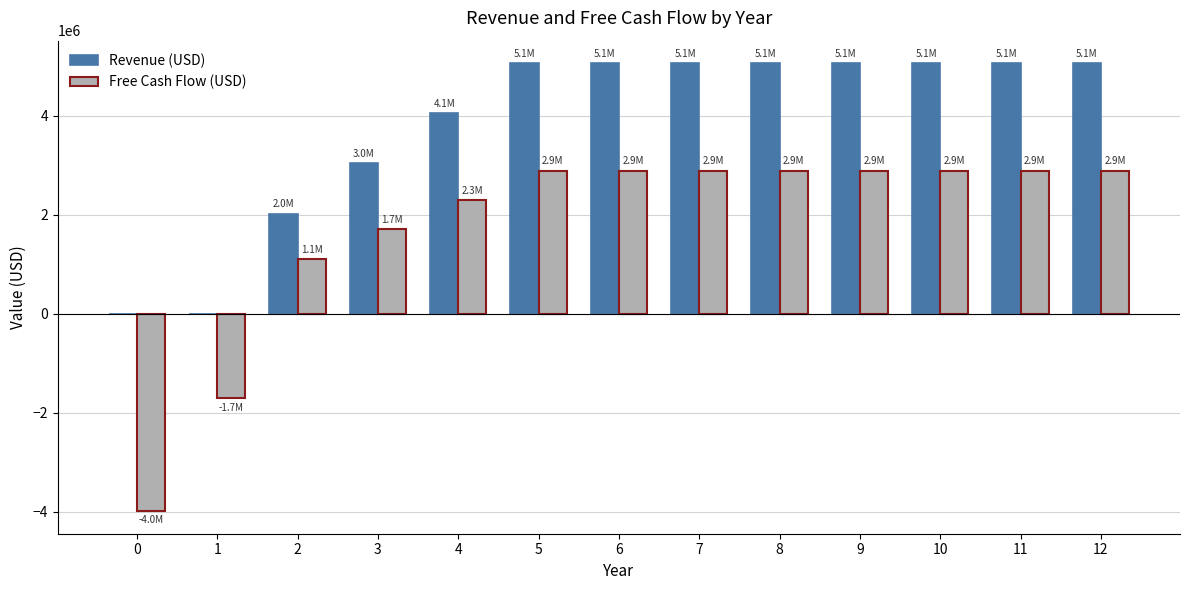

The value of Revenue (USD) at 10 is 1758733. True or false?

False